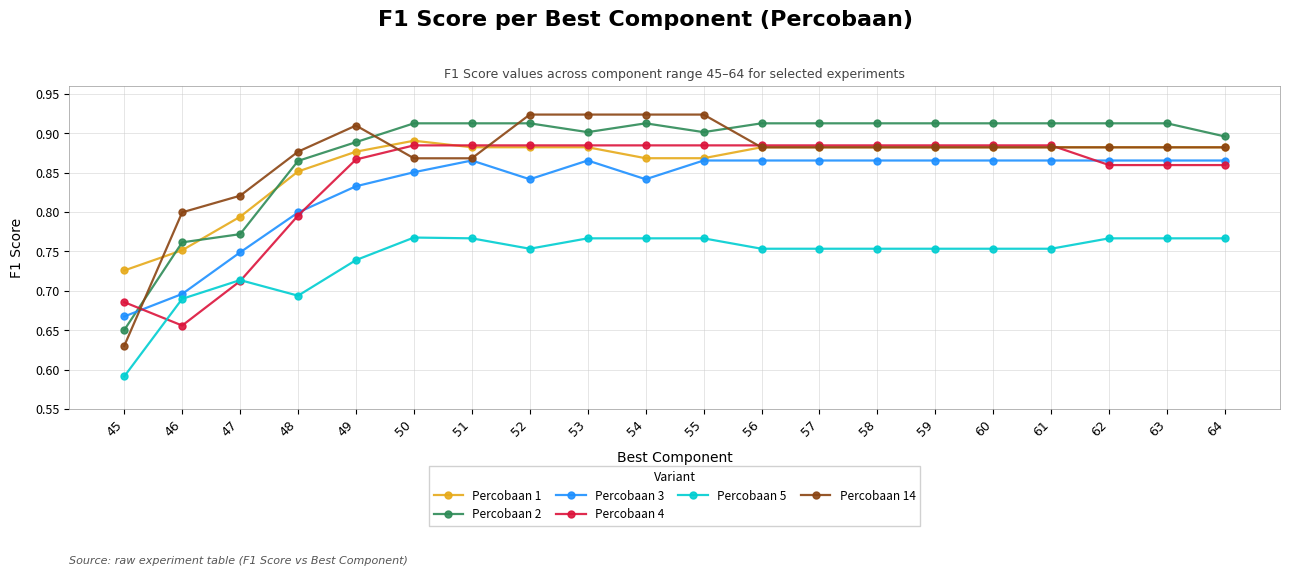

Where is Percobaan 3 nearest to the value 0?

45